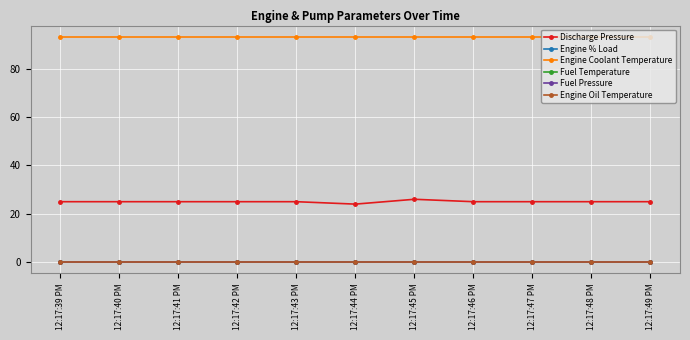

What is the spread (max minus min) of values at 12:17:40 PM?

93.2